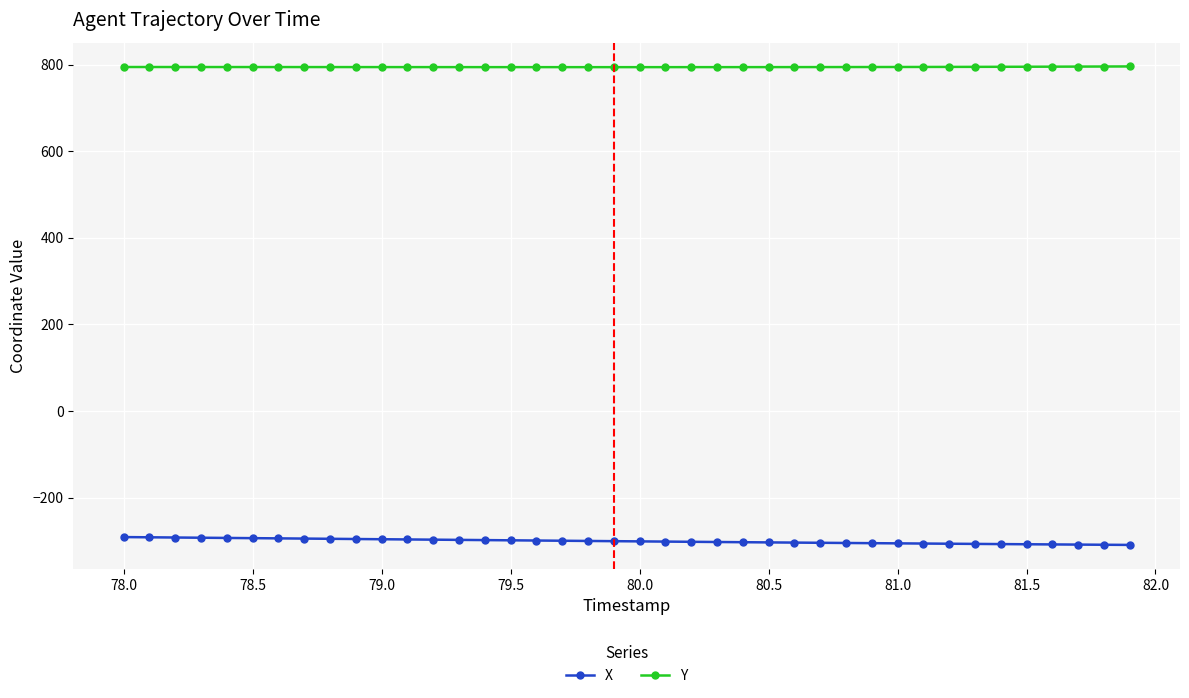

List the series in order of their peak value, lowest first.

X, Y